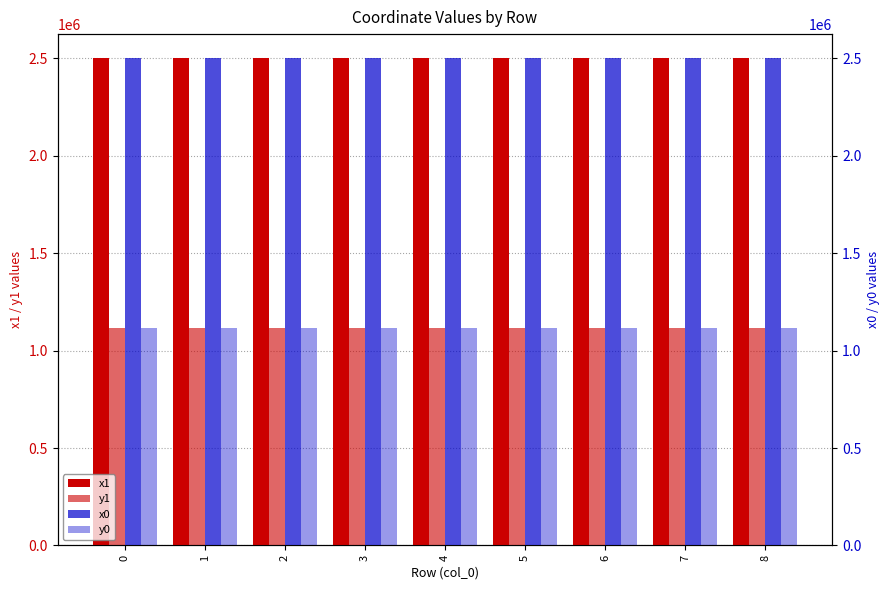

Reading right to left, transcribe all the data shown in this chart.

x1: 2499679.9	2499705.7	2499679.3	2499704.3	2499703.1	2499705.7	2499707.1	2499717.1	2499721.8
y1: 1116098.3	1116111.9	1116089.0	1116095.4	1116080.7	1116111.9	1116128.1	1116144.1	1116132.9
x0: 2499680.0	2499704.3	2499678.8	2499703.1	2499678.8	2499707.1	2499708.5	2499708.5	2499721.6
y0: 1116099.5	1116095.4	1116083.0	1116080.7	1116083.0	1116128.1	1116144.8	1116144.8	1116143.7